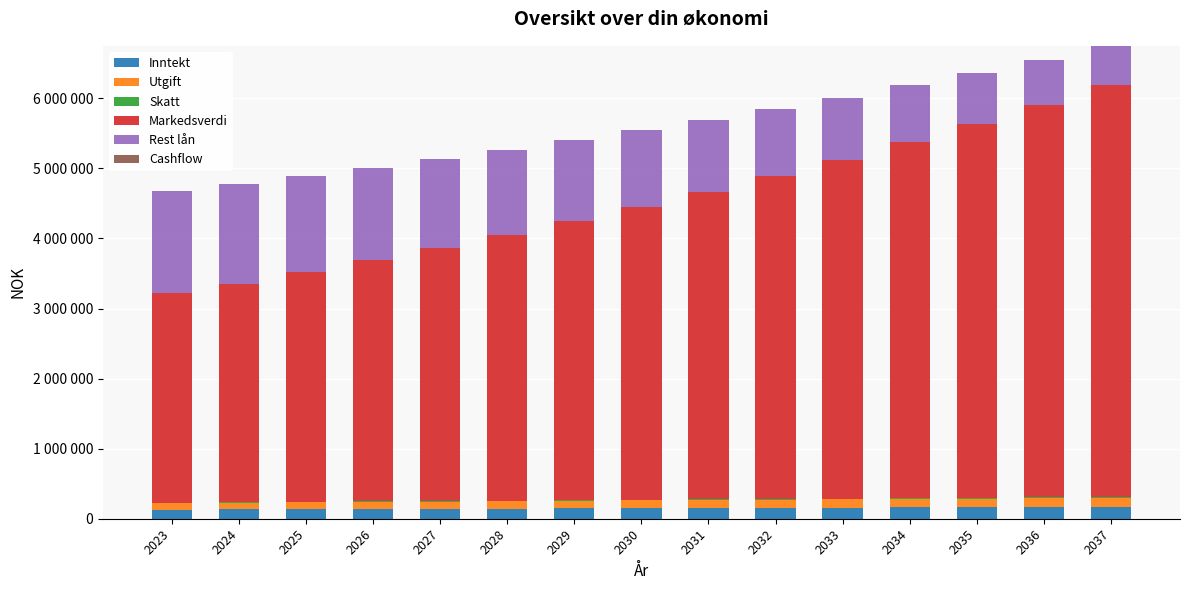

Between 2025 and 2026, which is larger?

2026